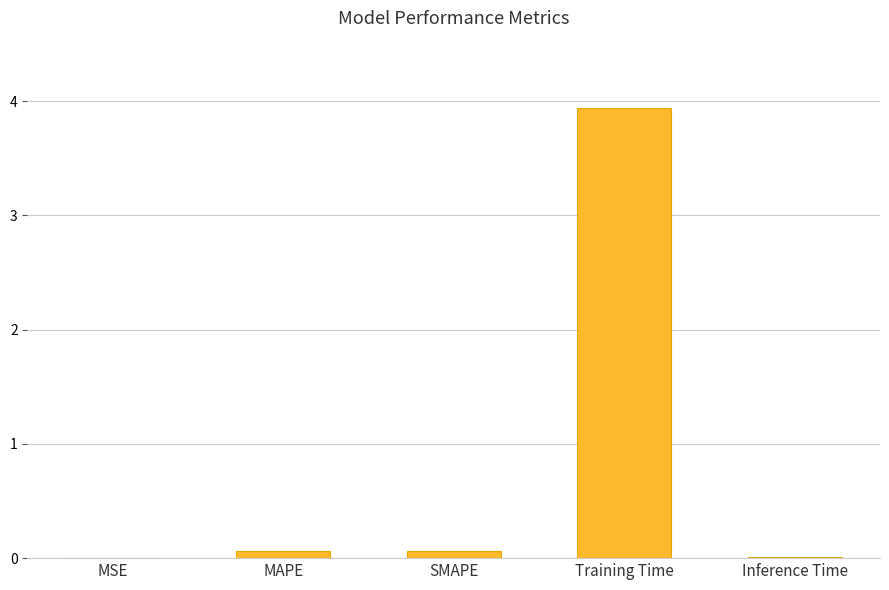

What is the maximum value shown in the chart?

3.9